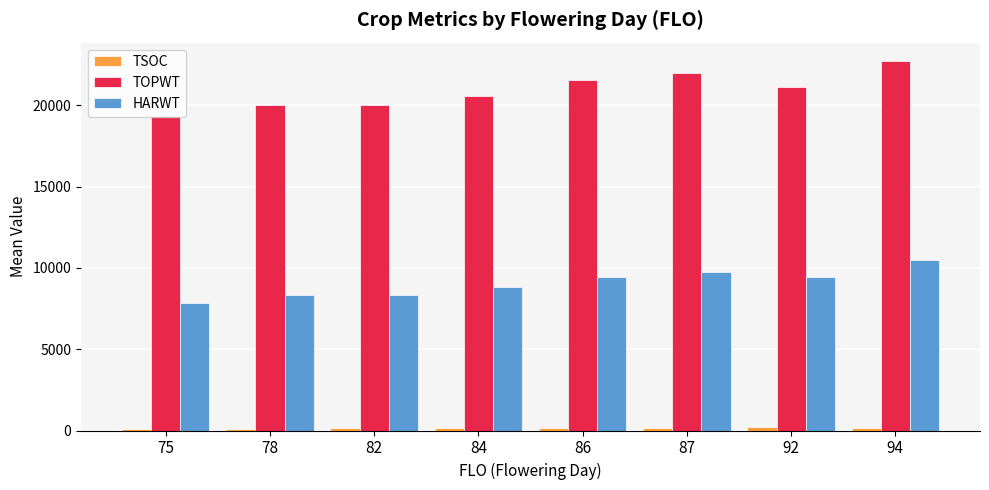

The value of TOPWT at 94 is 22721.0. True or false?

True